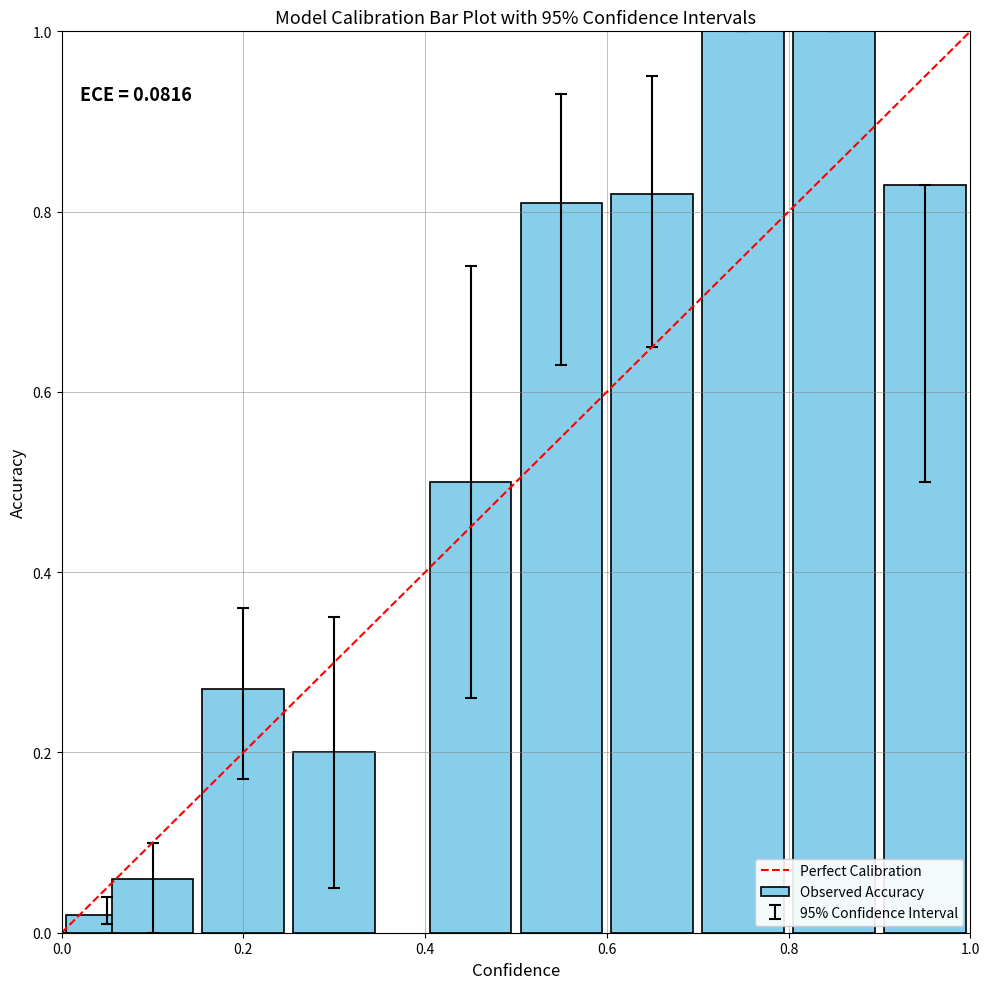

What is the greatest value displayed?

1.0